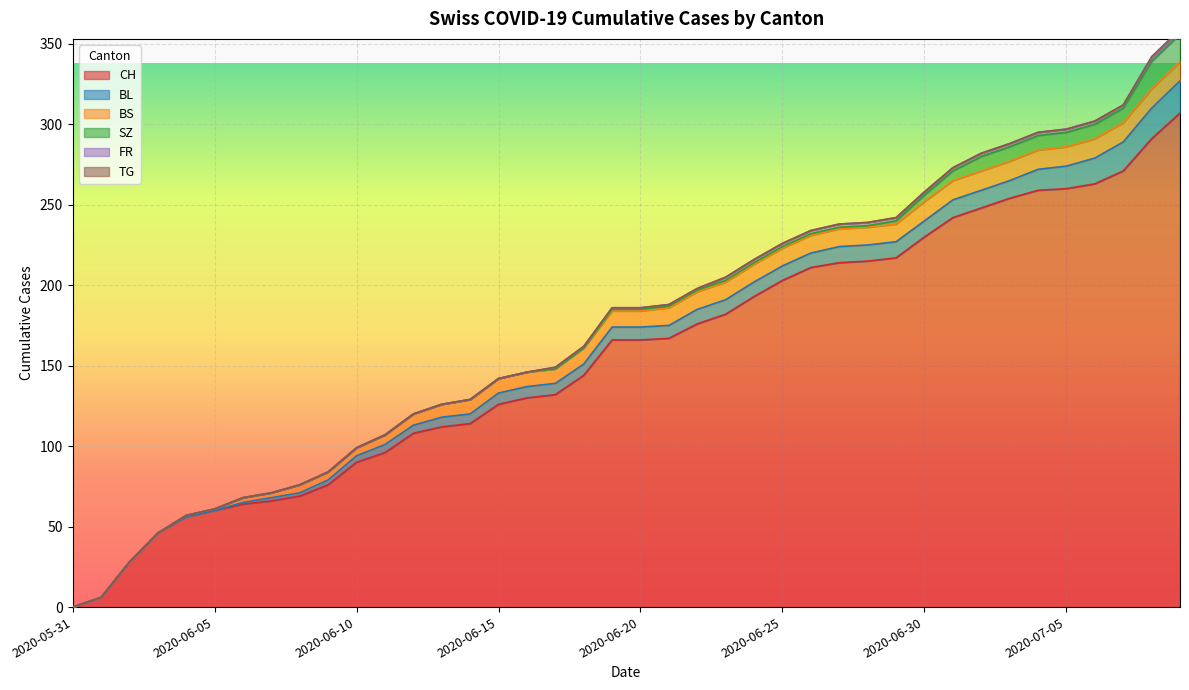

Between 2020-06-05 and 2020-07-03, which is larger?

2020-07-03